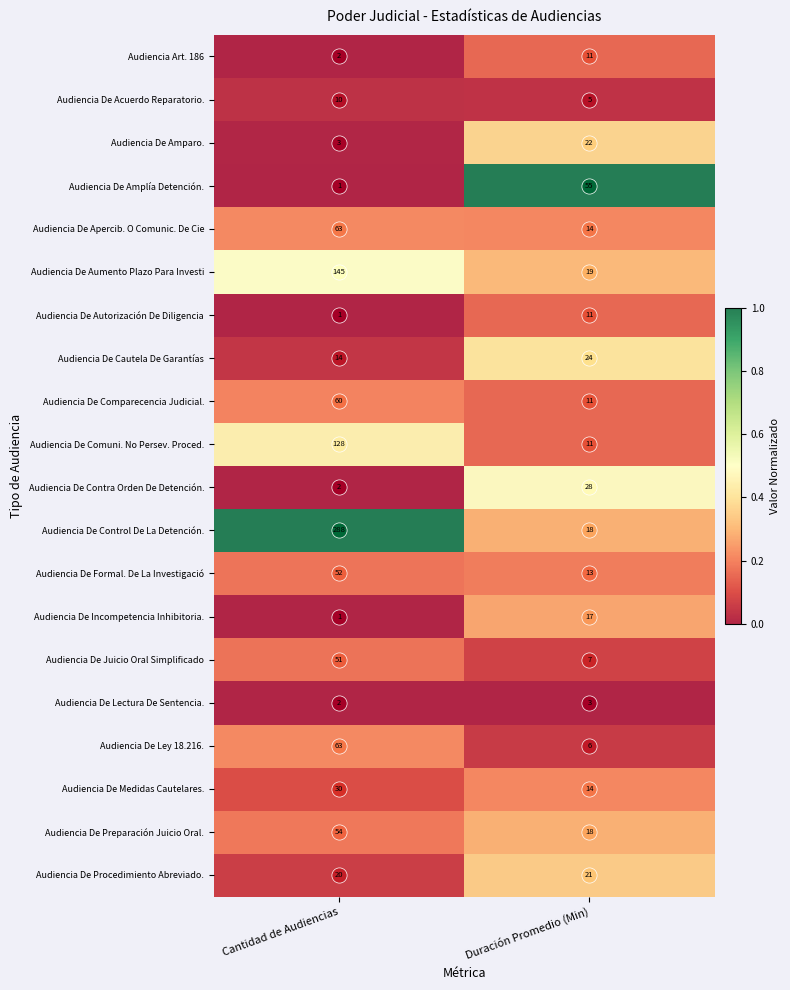

Which series has the largest range (max minus min)?

Audiencia De Control De La Detención.